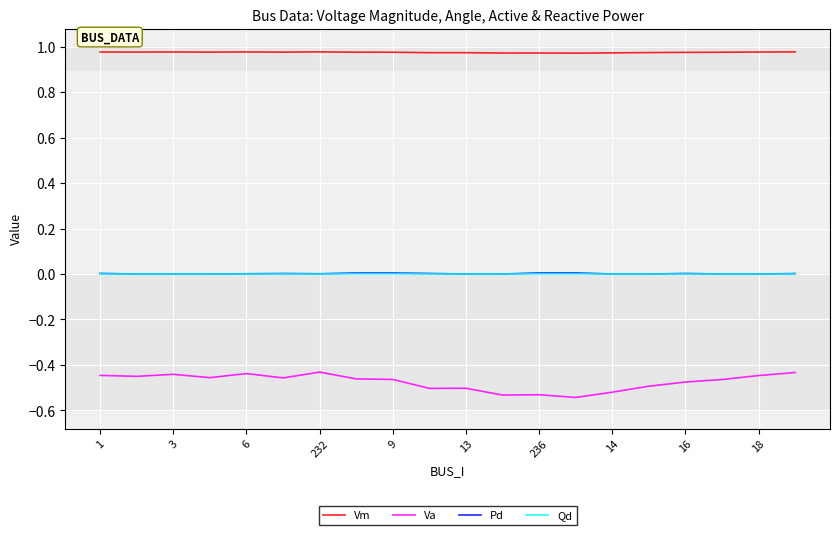

True or false: Va and Qd cross at least once.

False